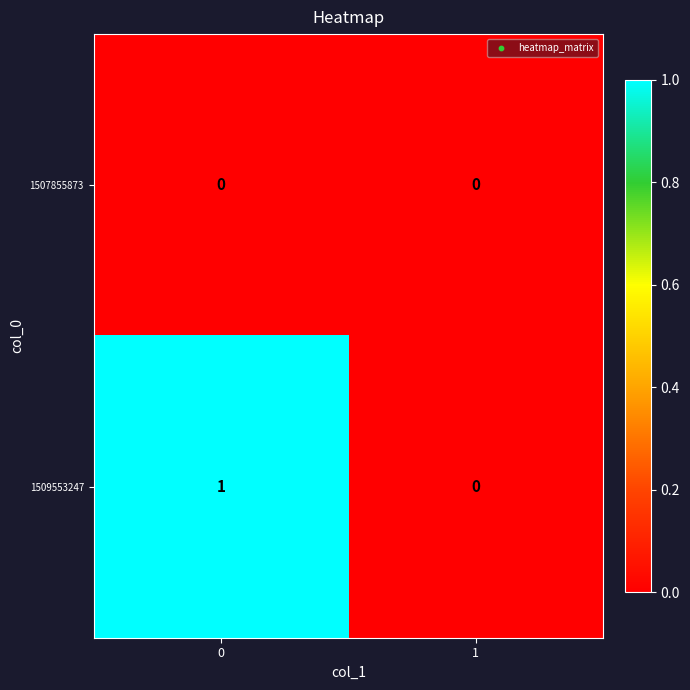

How many categories are shown in the chart?

2